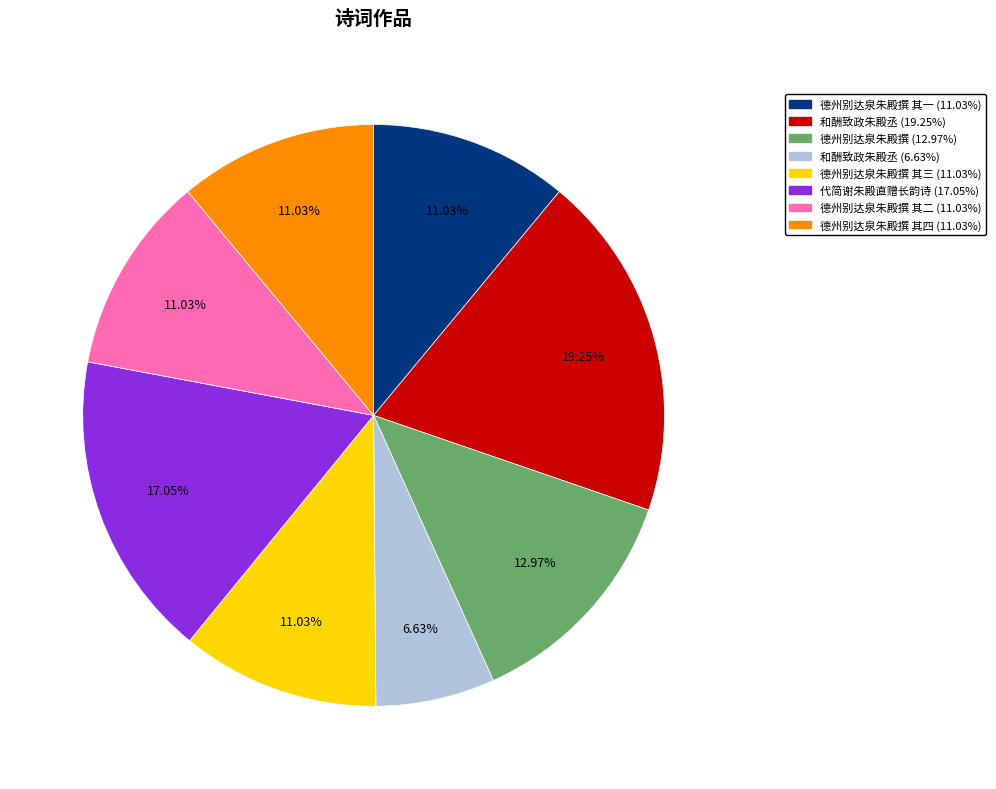

How many slices are in this pie chart?

8